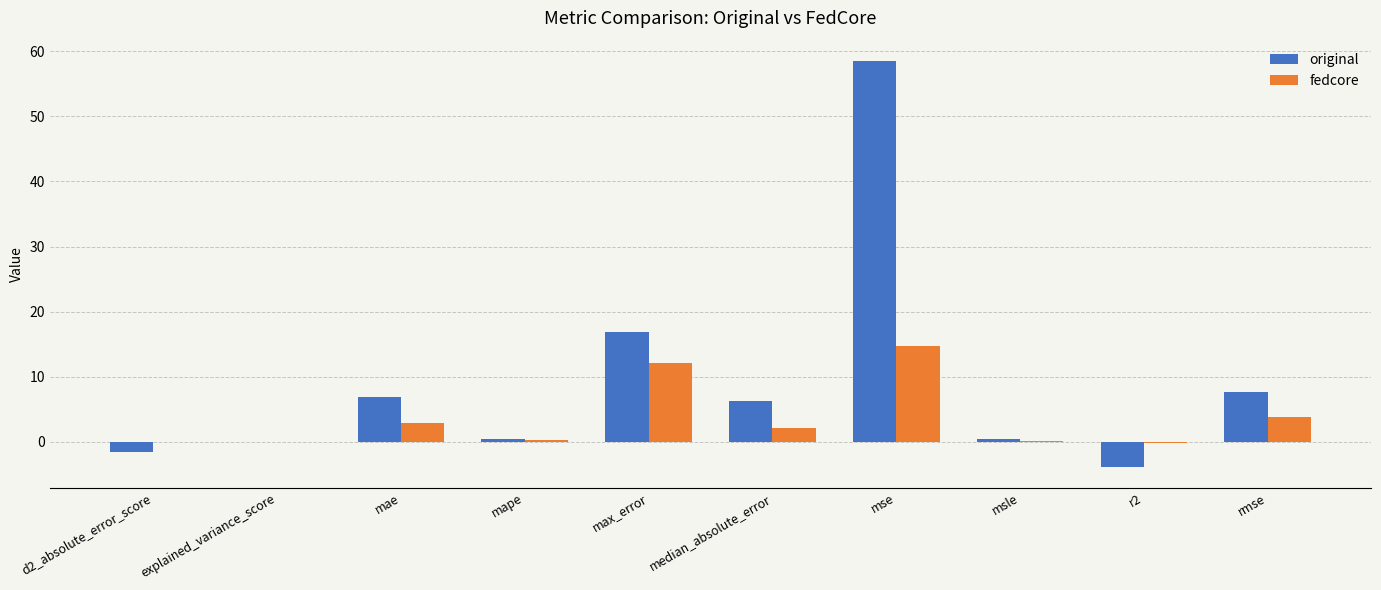

Which series changed the most between mae and msle?

original